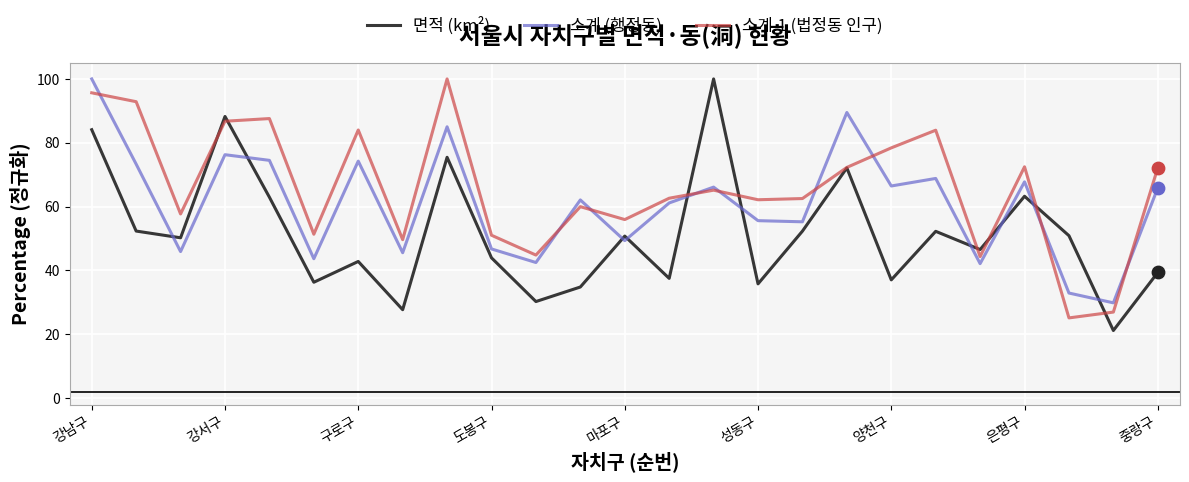

What is the greatest value displayed?

100.0